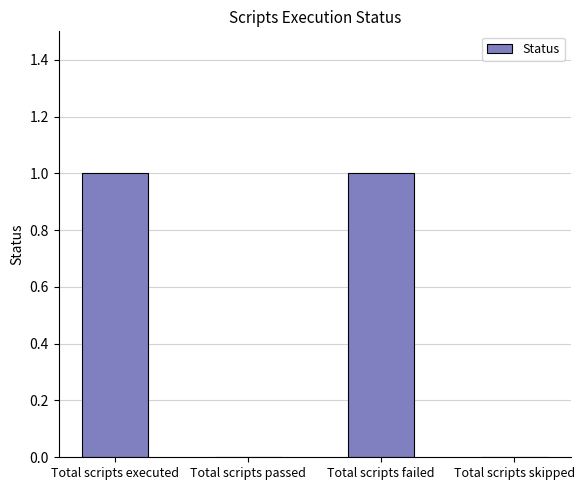

Reading left to right, what are all the values shown in this chart?

1	0	1	0